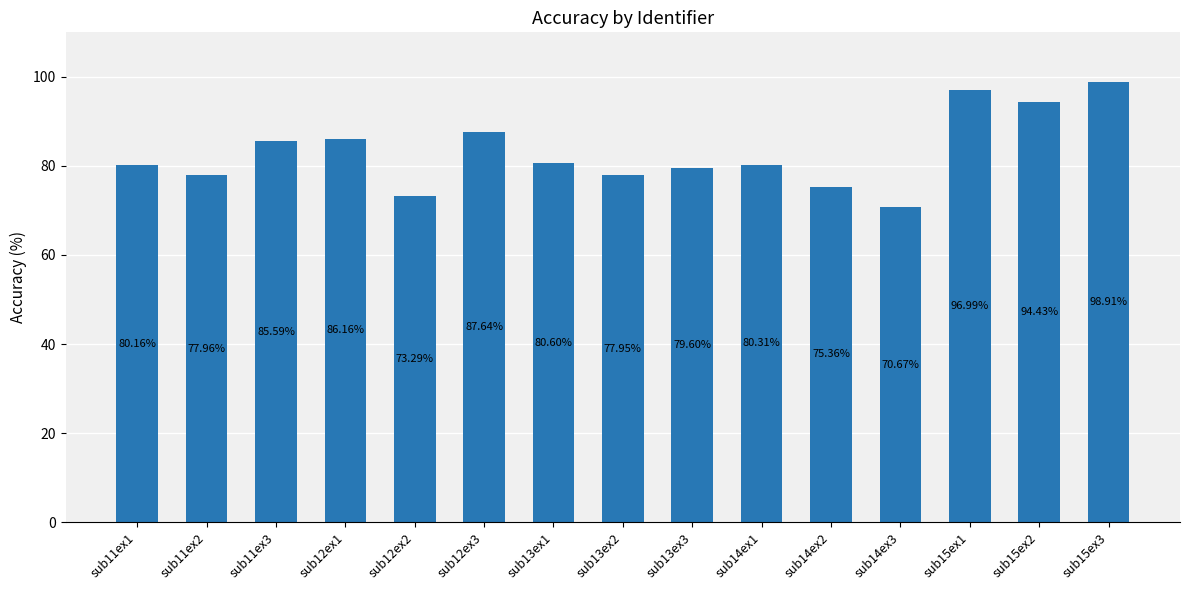

The value at sub15ex3 is 98.9. True or false?

True